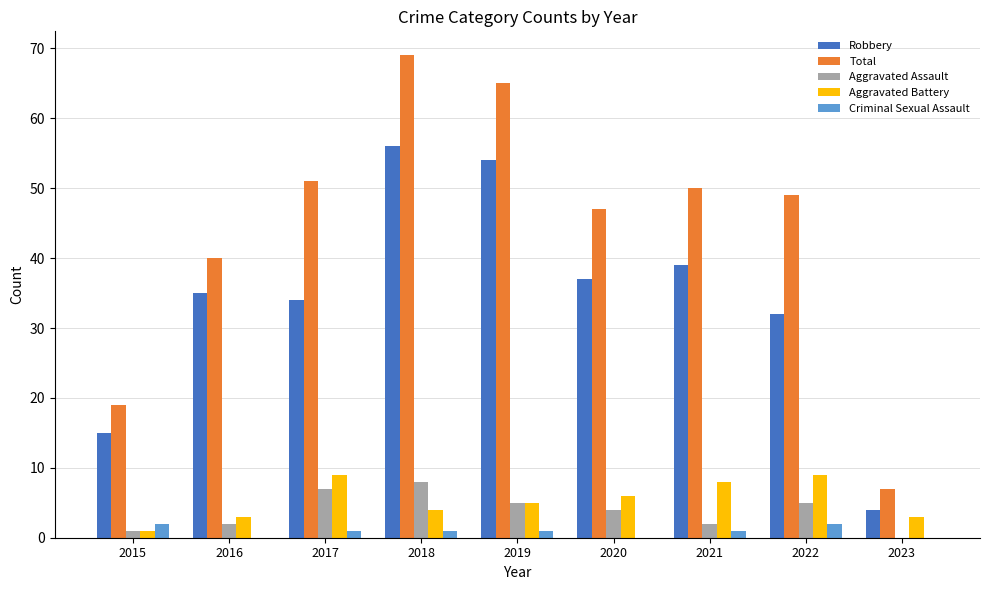

The Aggravated Battery series shows 3 at 2023. True or false?

True